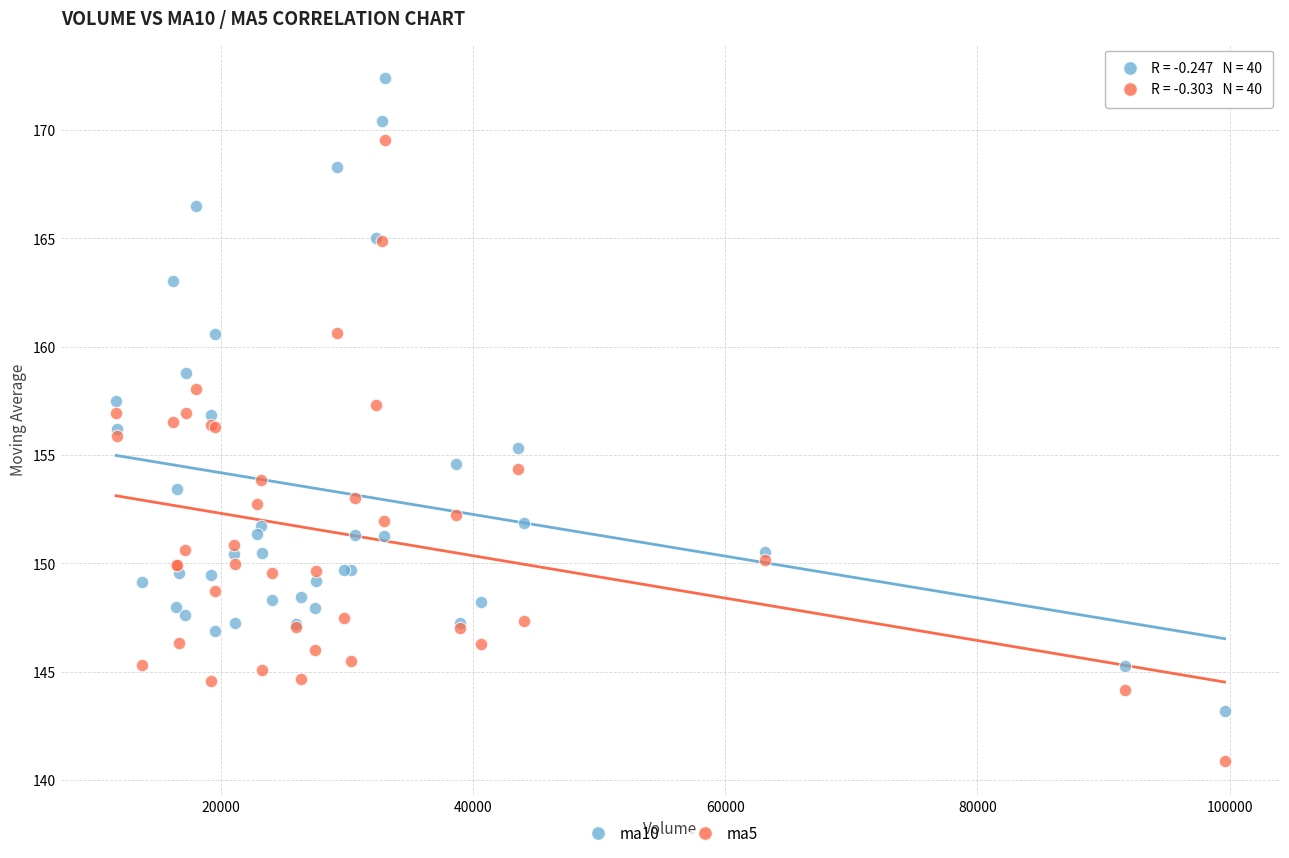

Which series reaches the maximum Y coordinate?

ma10